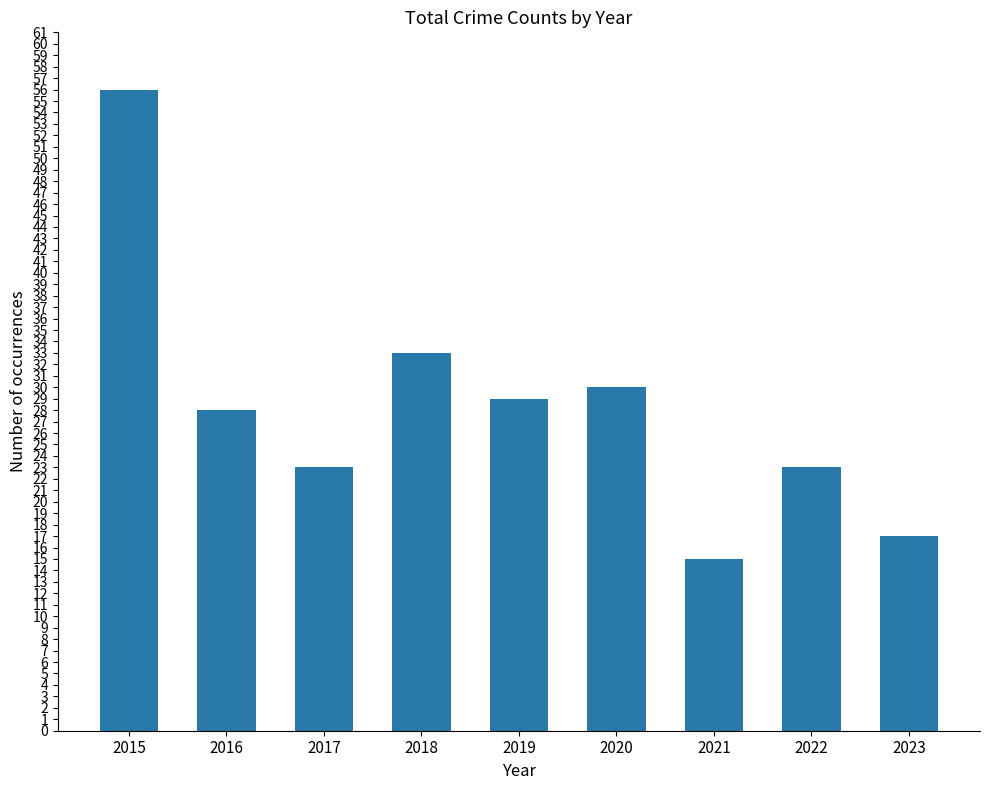

What is the difference between the maximum and second lowest values?

39